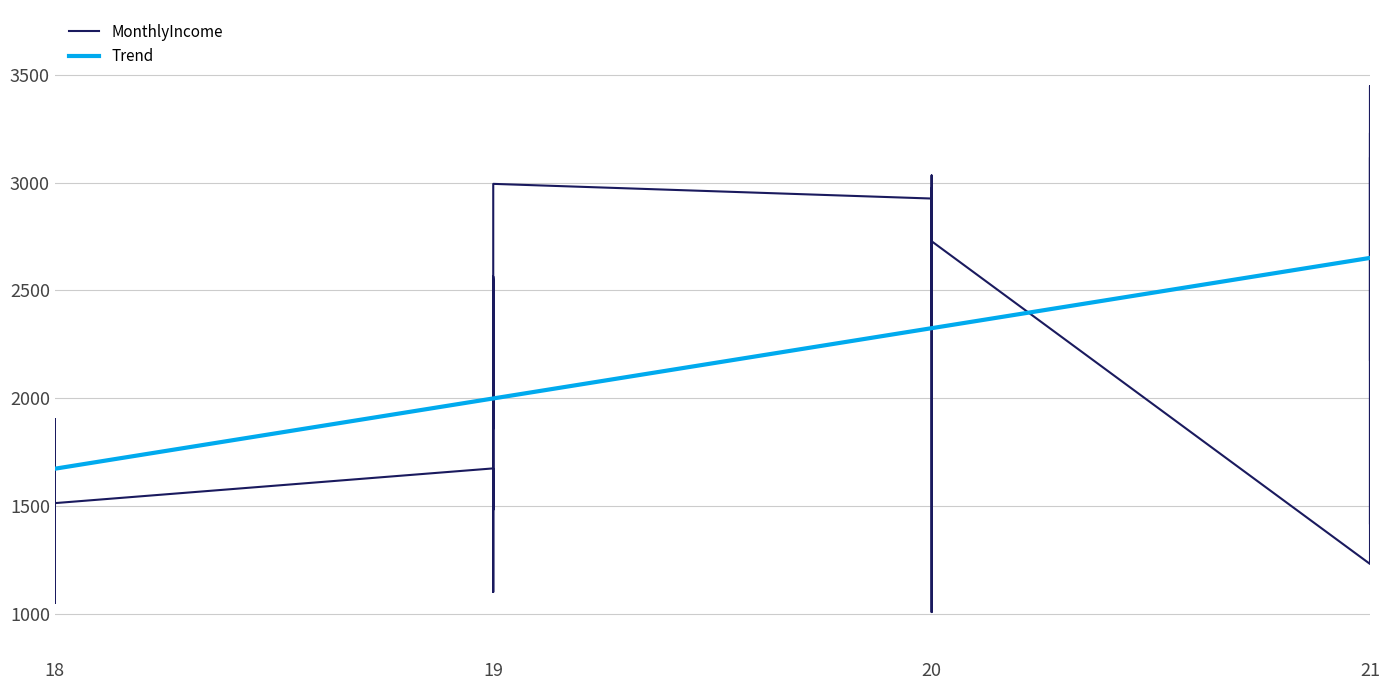

How many interior local valleys (lower than both neighbors) does the data have?

13